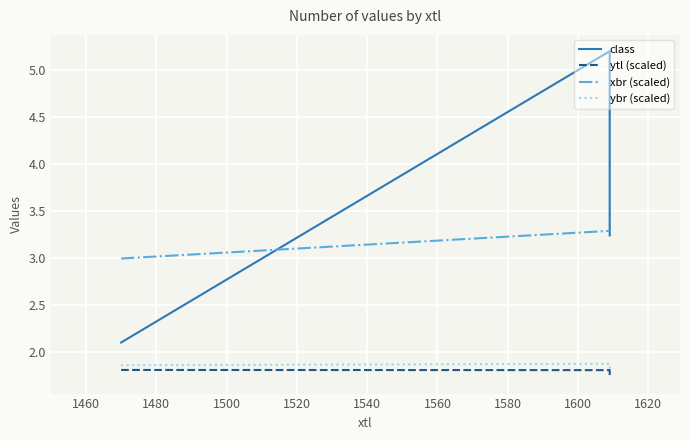

List the series in order of their peak value, lowest first.

ytl (scaled), ybr (scaled), xbr (scaled), class